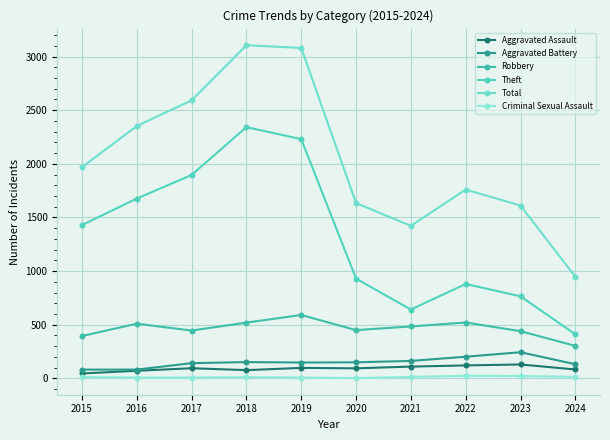

Which has a higher value, 2020 or 2022?

2022